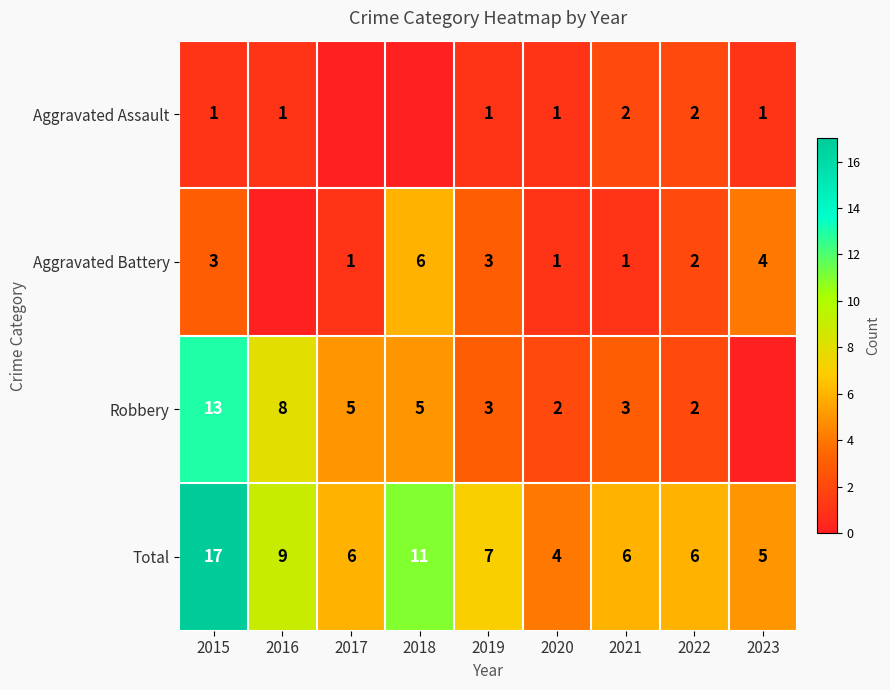

Is it true that Robbery equals 8 at 2016?

True